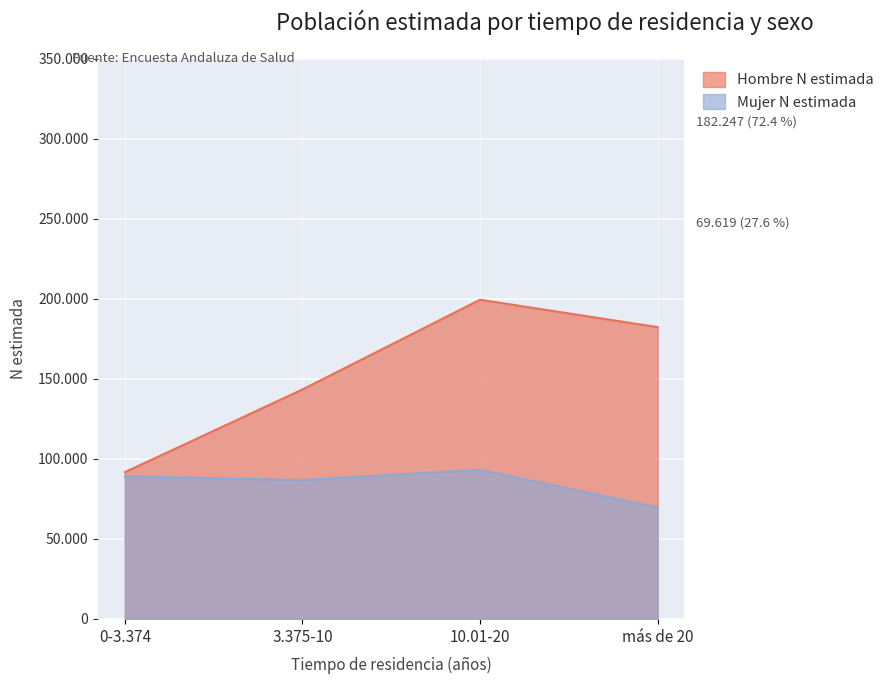

Is the value of Hombre N estimada at 0-3.374 greater than the value of Mujer N estimada at 0-3.374?

Yes